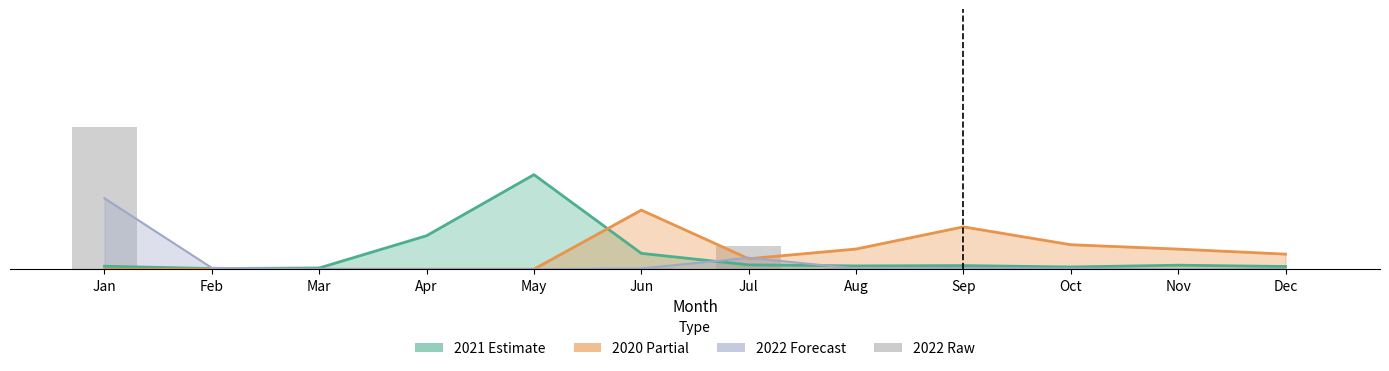

Which has a higher value, Apr or May?

Apr